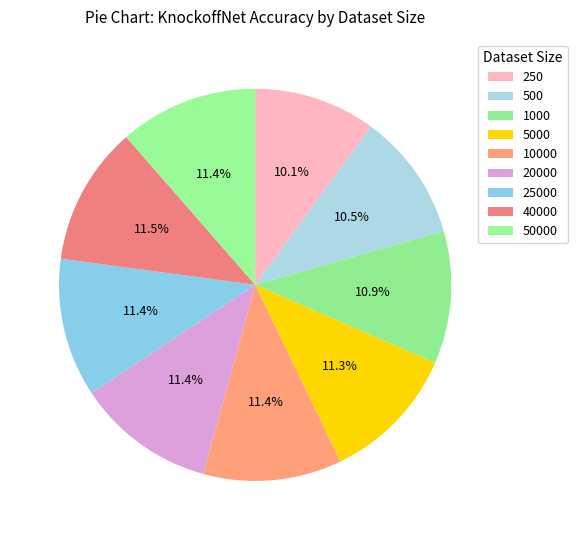

Is 20000 the majority of the pie?

No